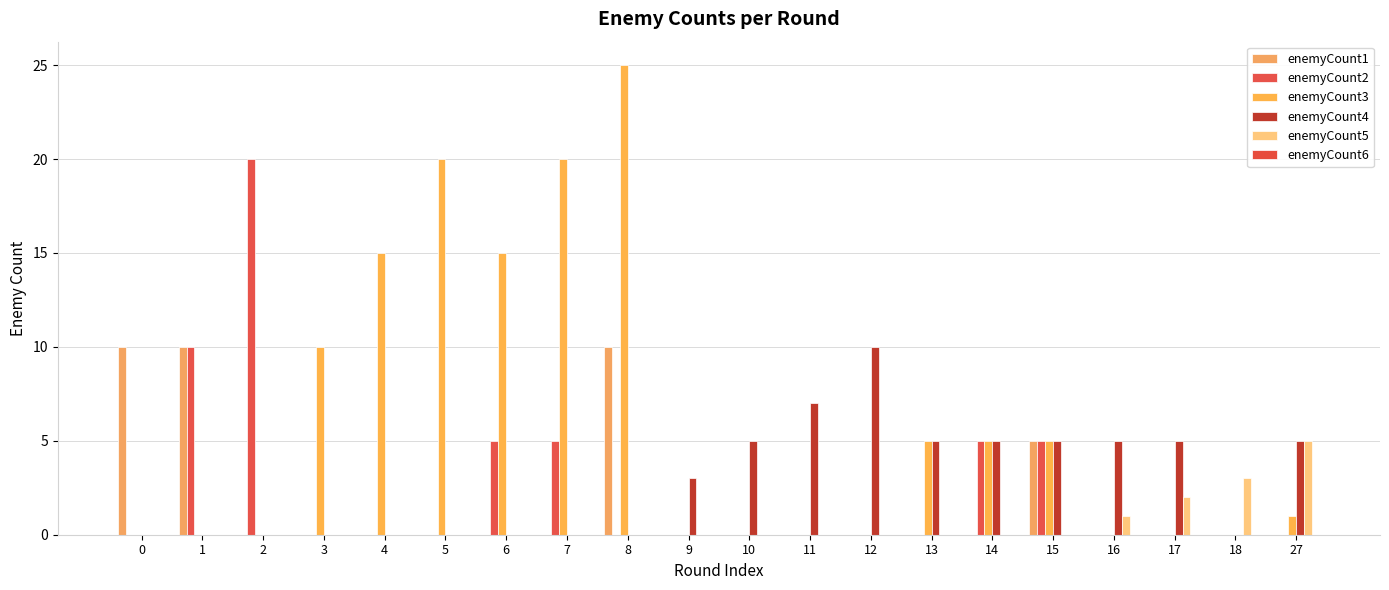

How many categories are shown in the chart?

20